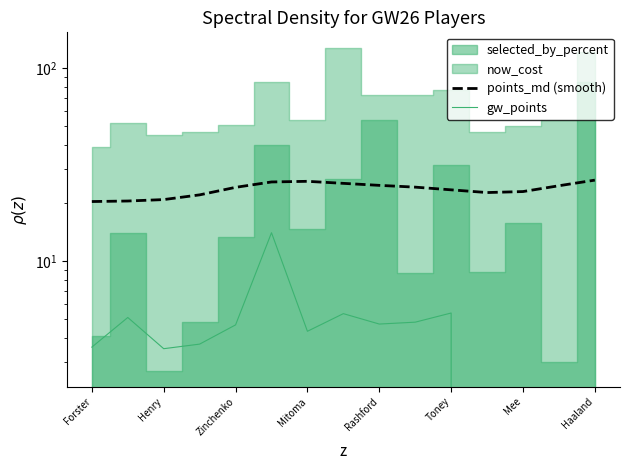

What is the difference between the second highest and second lowest values in the gw_points series?

5.4